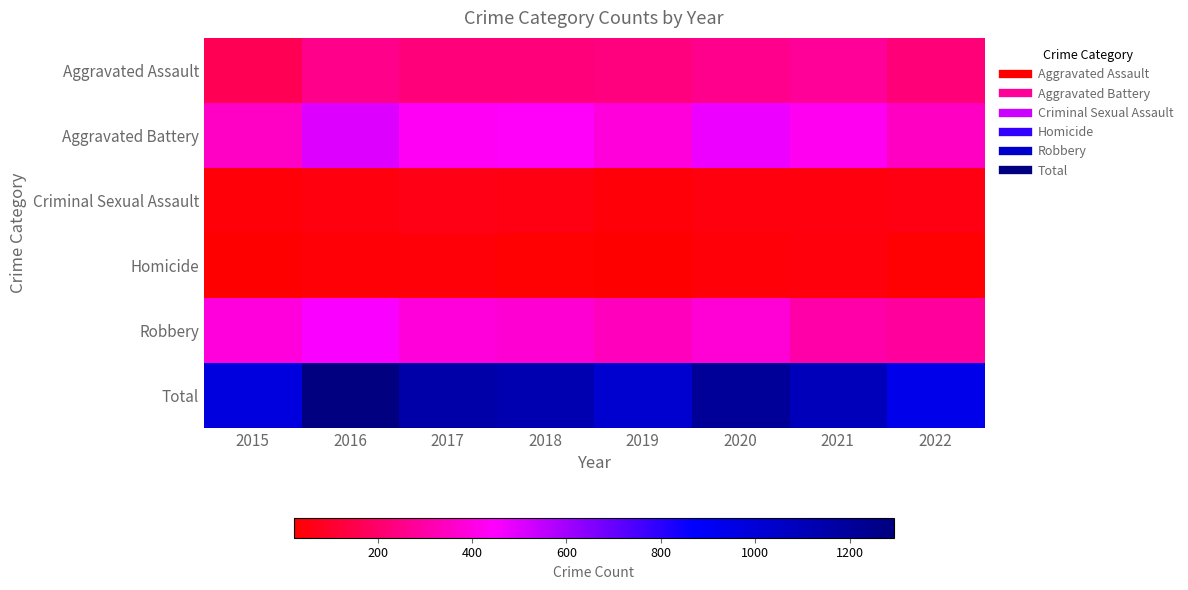

Reading left to right, what are all the values shown in this chart?

Aggravated Assault: 2015=163	2016=255	2017=230	2018=231	2019=235	2020=261	2021=279	2022=223
Aggravated Battery: 2015=354	2016=501	2017=434	2018=436	2019=388	2020=478	2021=420	2022=350
Criminal Sexual Assault: 2015=38	2016=49	2017=62	2018=56	2019=40	2020=49	2021=50	2022=56
Homicide: 2015=23	2016=33	2017=42	2018=31	2019=24	2020=39	2021=46	2022=29
Robbery: 2015=393	2016=455	2017=386	2018=375	2019=340	2020=379	2021=301	2022=282
Total: 2015=971	2016=1293	2017=1154	2018=1129	2019=1027	2020=1206	2021=1096	2022=940